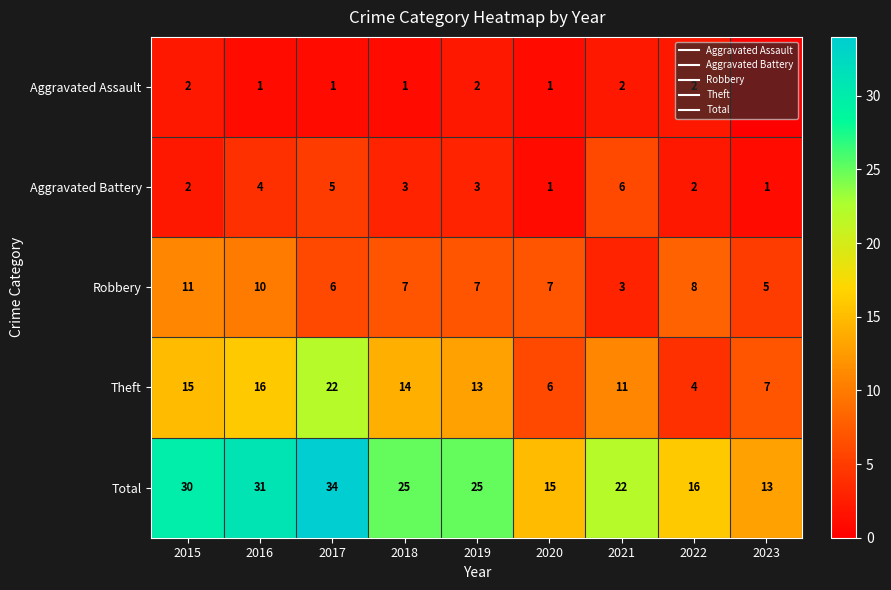

Which series has the largest total across all categories?

Total